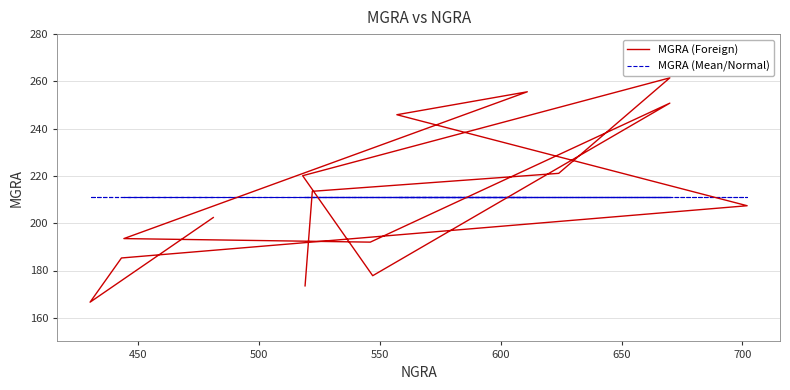

Count the number of categories in the chart.

15